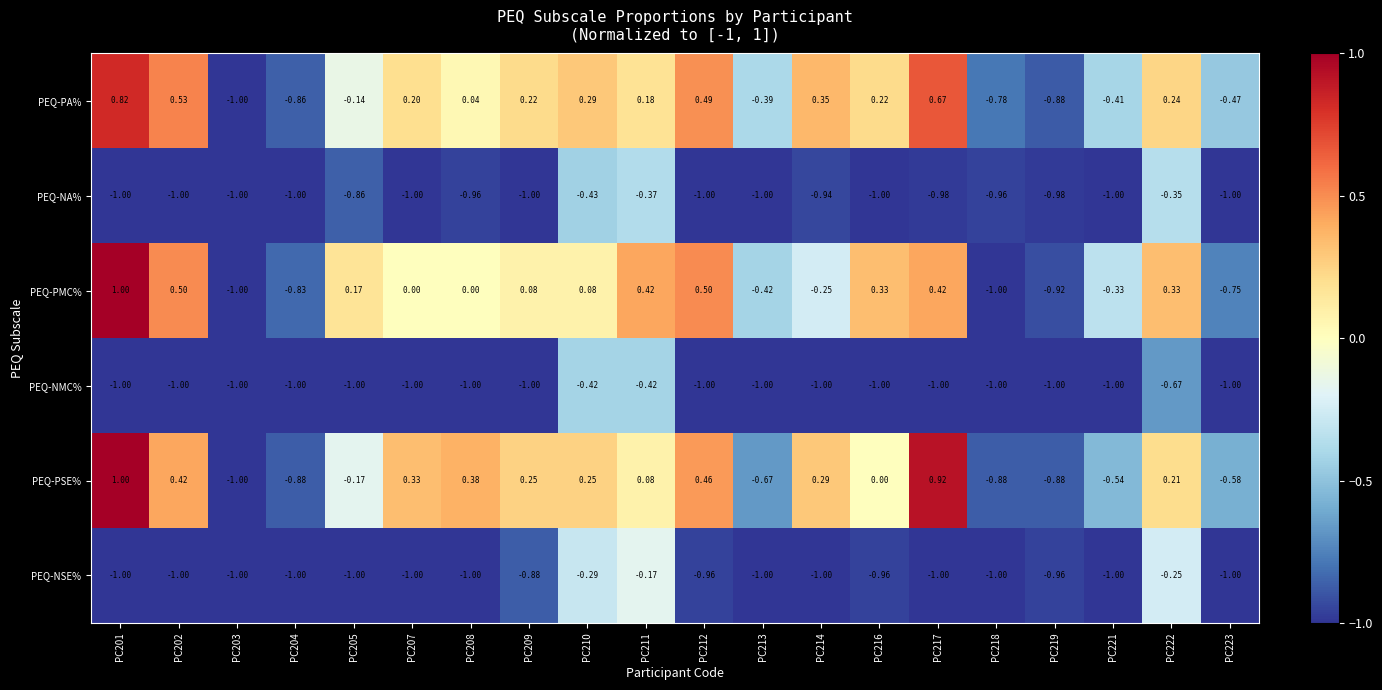

Count the number of data series in this chart.

6